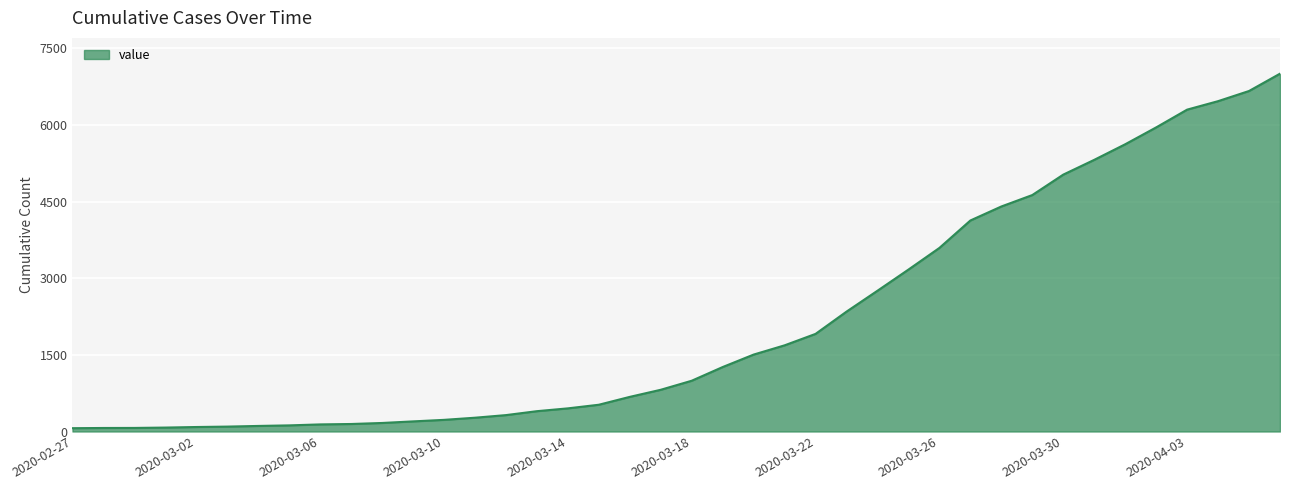

What is the difference between the maximum and minimum values?

6940